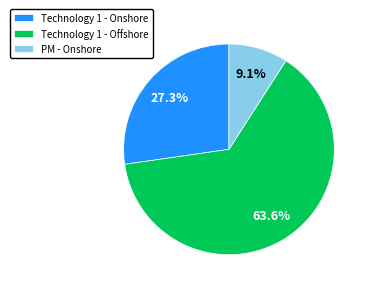

True or false: Technology 1 - Offshore accounts for 64% of the total.

True